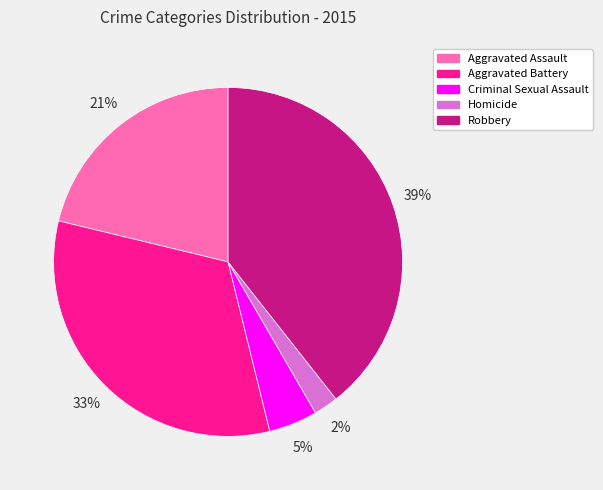

Between Criminal Sexual Assault and Homicide, which is larger?

Criminal Sexual Assault